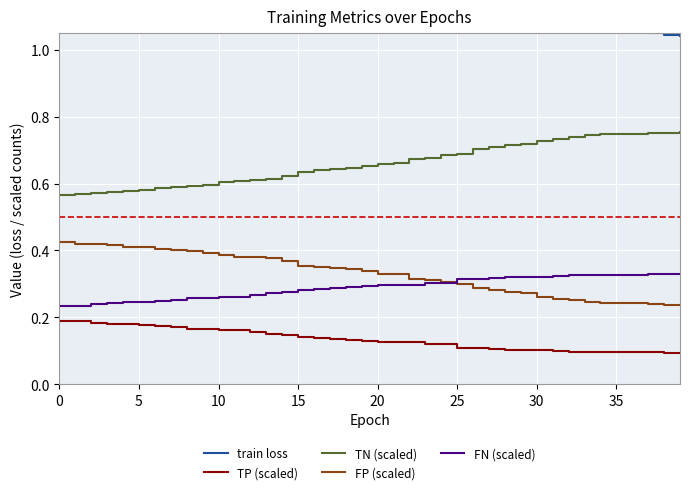

Reading right to left, what are all the values shown in this chart?

train loss: 1.0	1.0	1.1	1.1	1.1	1.1	1.1	1.1	1.1	1.1	1.1	1.1	1.1	1.1	1.1	1.1	1.1	1.2	1.2	1.2	1.2	1.2	1.2	1.2	1.2	1.3	1.3	1.3	1.3	1.4	1.4	1.4	1.4	1.5	1.5	1.5	1.5	1.6	1.6	1.7
TP (scaled): 0.1	0.1	0.1	0.1	0.1	0.1	0.1	0.1	0.1	0.1	0.1	0.1	0.1	0.1	0.1	0.1	0.1	0.1	0.1	0.1	0.1	0.1	0.1	0.1	0.1	0.1	0.2	0.2	0.2	0.2	0.2	0.2	0.2	0.2	0.2	0.2	0.2	0.2	0.2	0.2
TN (scaled): 0.8	0.8	0.8	0.7	0.7	0.7	0.7	0.7	0.7	0.7	0.7	0.7	0.7	0.7	0.7	0.7	0.7	0.7	0.7	0.7	0.7	0.6	0.6	0.6	0.6	0.6	0.6	0.6	0.6	0.6	0.6	0.6	0.6	0.6	0.6	0.6	0.6	0.6	0.6	0.6
FP (scaled): 0.2	0.2	0.2	0.2	0.2	0.2	0.2	0.3	0.3	0.3	0.3	0.3	0.3	0.3	0.3	0.3	0.3	0.3	0.3	0.3	0.3	0.3	0.3	0.3	0.4	0.4	0.4	0.4	0.4	0.4	0.4	0.4	0.4	0.4	0.4	0.4	0.4	0.4	0.4	0.4
FN (scaled): 0.3	0.3	0.3	0.3	0.3	0.3	0.3	0.3	0.3	0.3	0.3	0.3	0.3	0.3	0.3	0.3	0.3	0.3	0.3	0.3	0.3	0.3	0.3	0.3	0.3	0.3	0.3	0.3	0.3	0.3	0.3	0.3	0.3	0.2	0.2	0.2	0.2	0.2	0.2	0.2